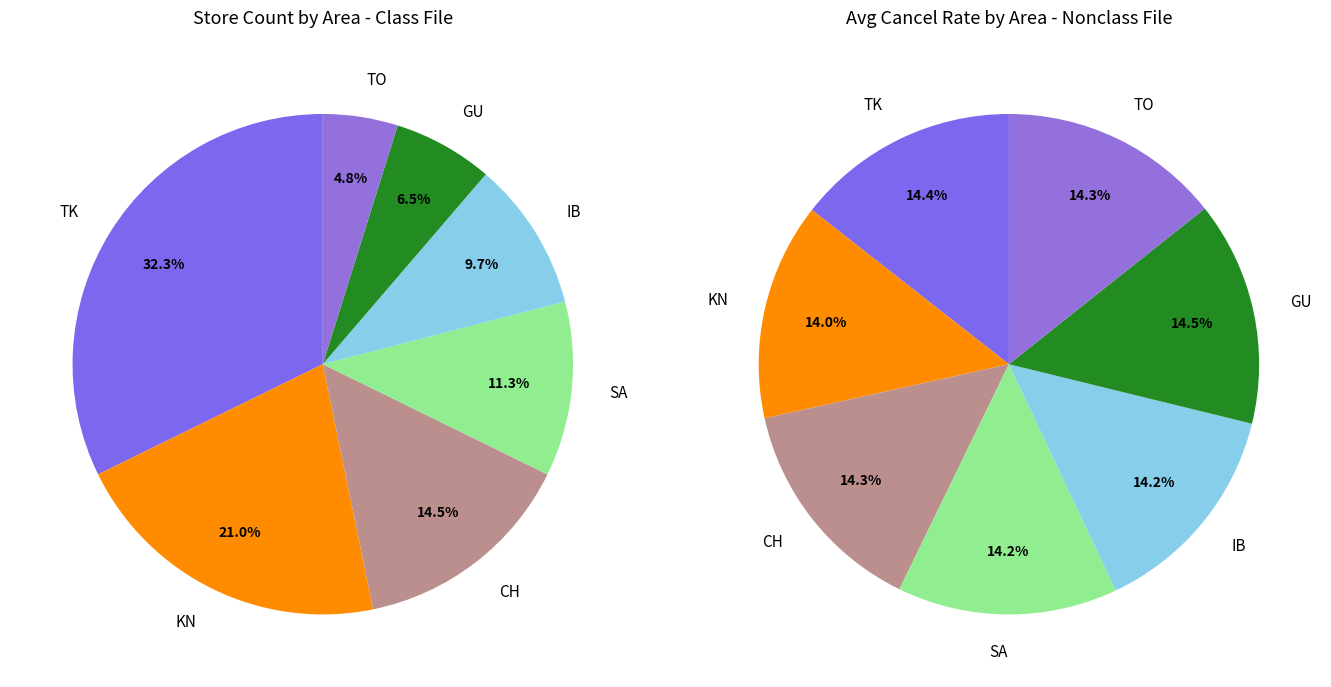

How many slices are in this pie chart?

7